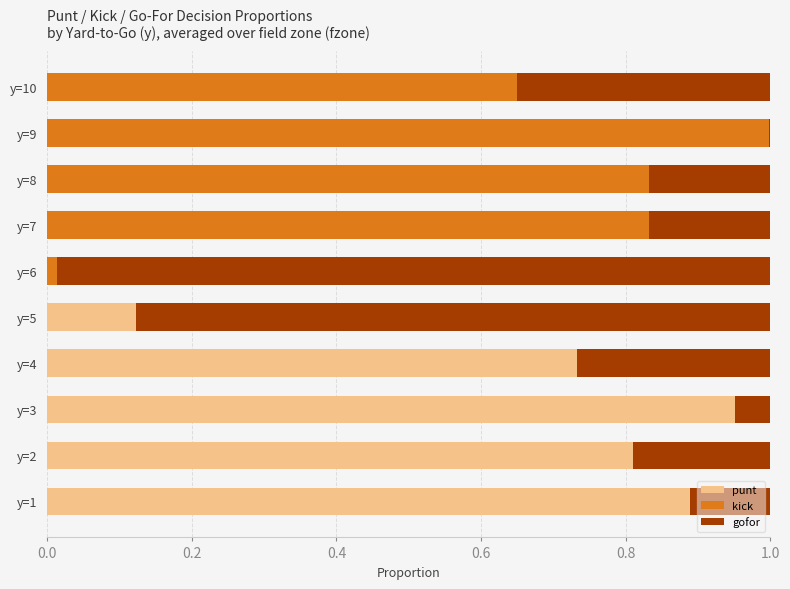

Is it true that punt equals 0.0 at y=7?

True